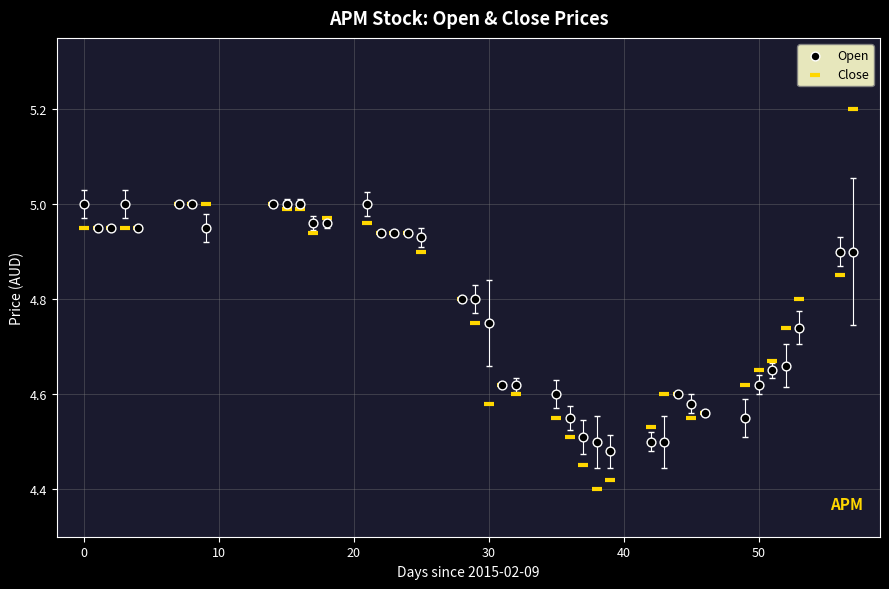

What is the X range (max minus min) for the scatter plot?

57.0